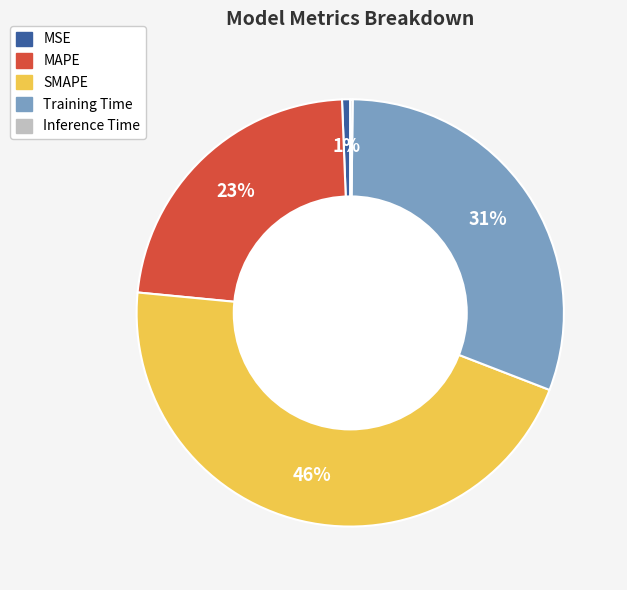

Combined, do MAPE and Training Time account for over 50%?

Yes